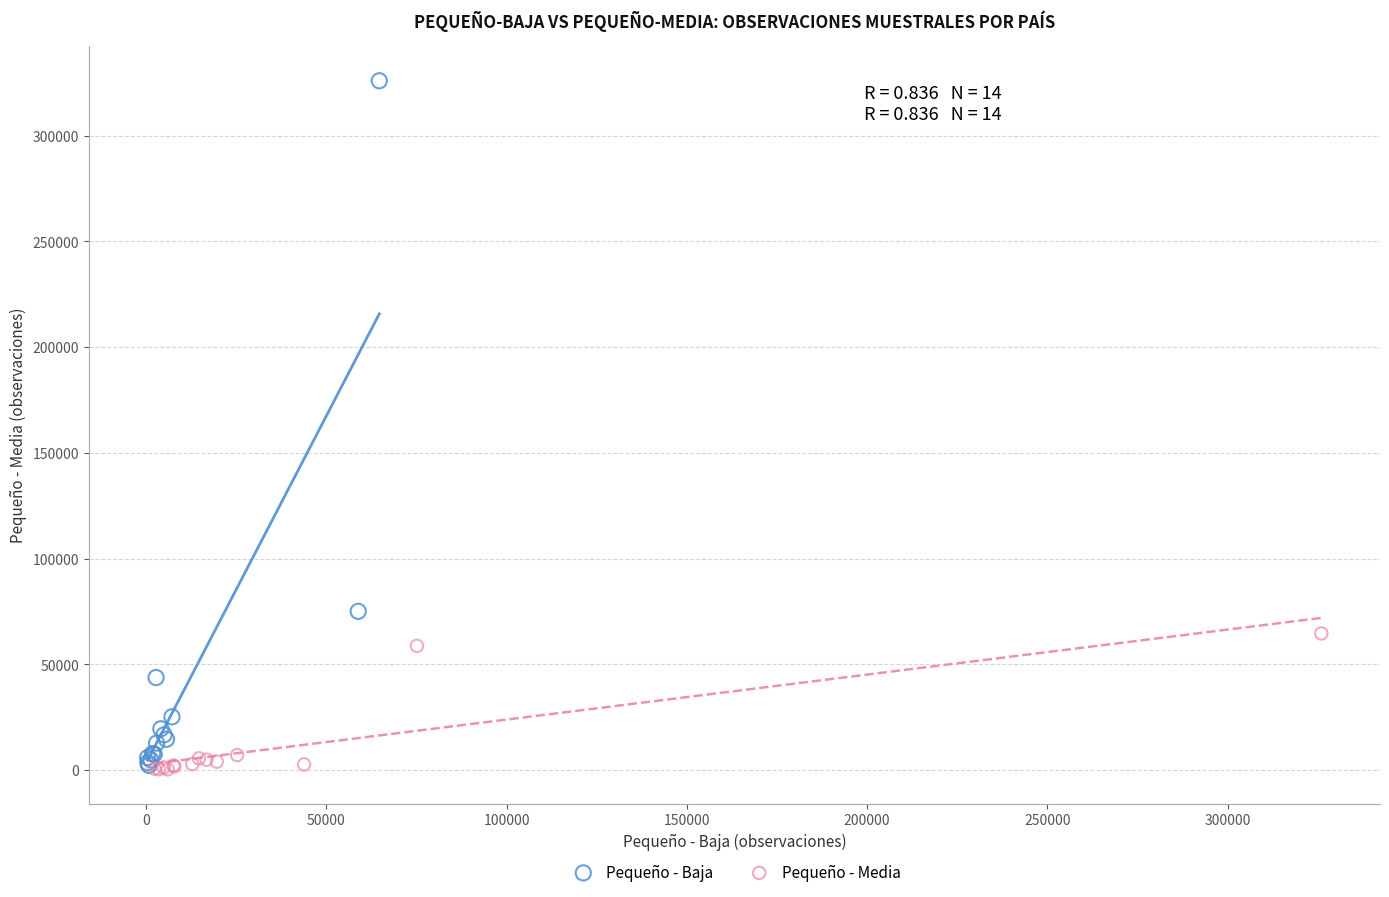

Which series has the largest Y range (max minus min)?

Pequeño - Baja